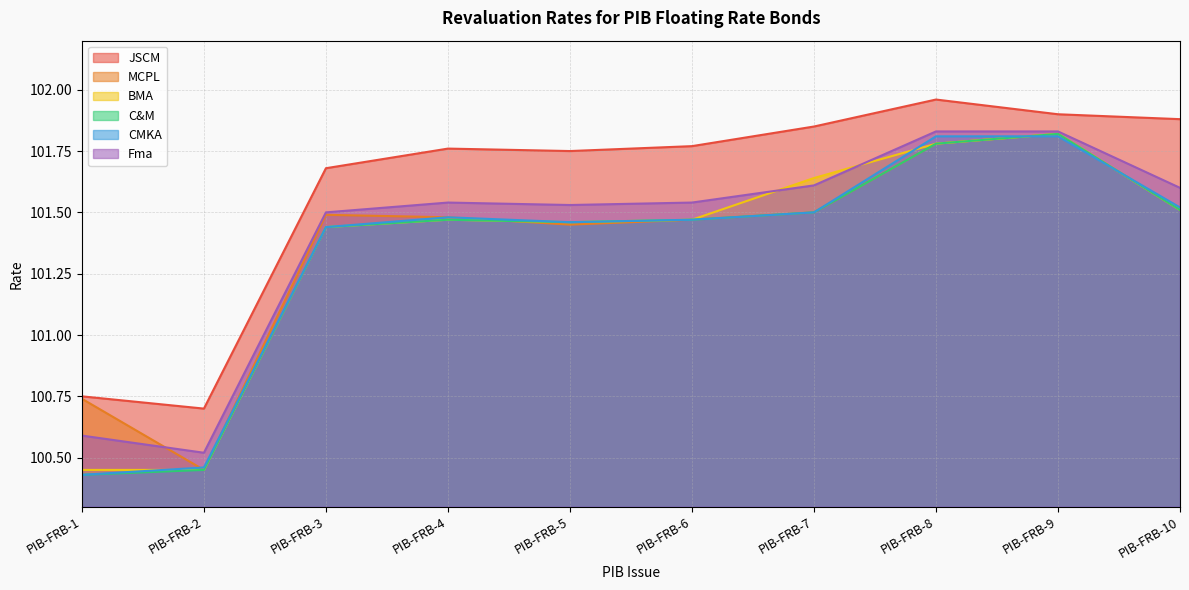

Which has a higher value, PIB-FRB-1 or PIB-FRB-8?

PIB-FRB-8